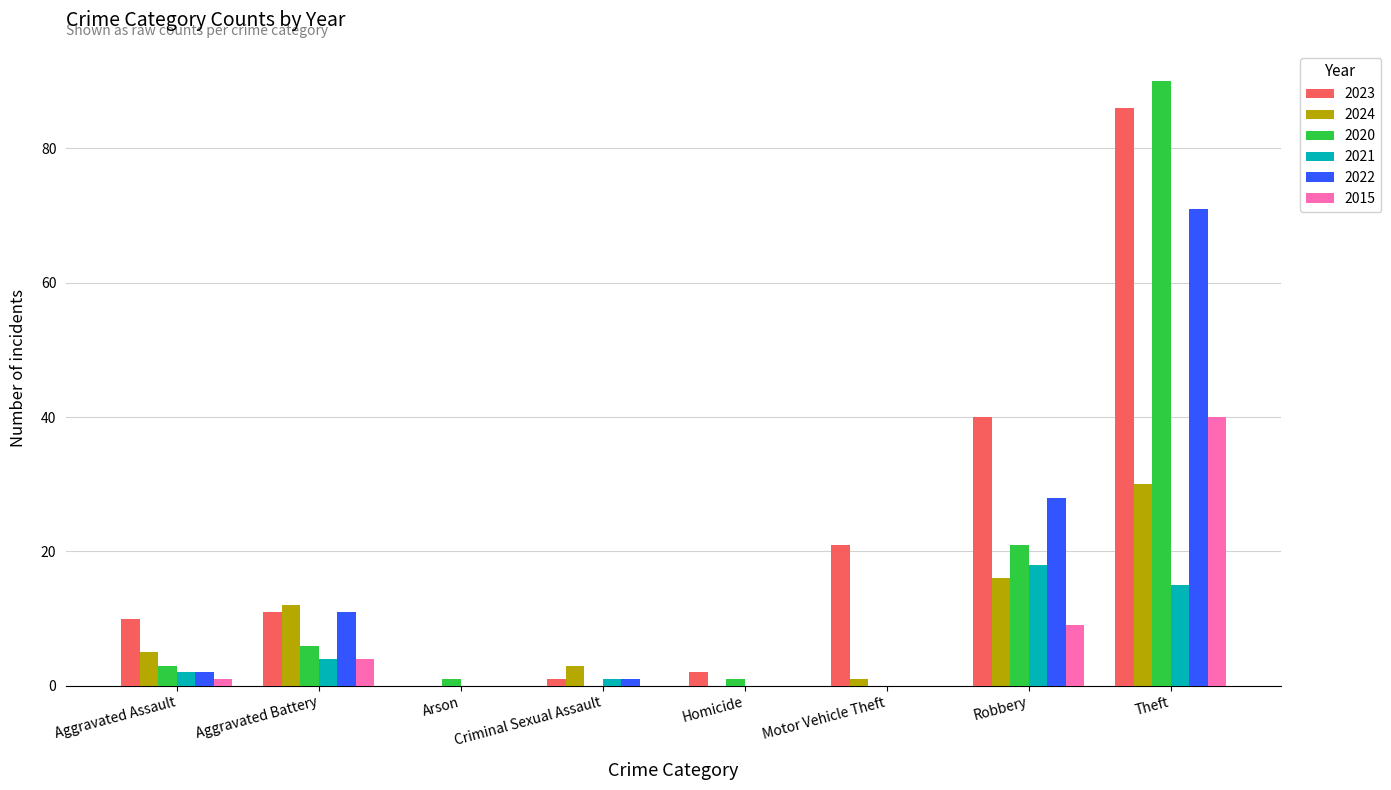

Reading left to right, transcribe all the data shown in this chart.

2023: Aggravated Assault=10	Aggravated Battery=11	Arson=0	Criminal Sexual Assault=1	Homicide=2	Motor Vehicle Theft=21	Robbery=40	Theft=86
2024: Aggravated Assault=5	Aggravated Battery=12	Arson=0	Criminal Sexual Assault=3	Homicide=0	Motor Vehicle Theft=1	Robbery=16	Theft=30
2020: Aggravated Assault=3	Aggravated Battery=6	Arson=1	Criminal Sexual Assault=0	Homicide=1	Motor Vehicle Theft=0	Robbery=21	Theft=90
2021: Aggravated Assault=2	Aggravated Battery=4	Arson=0	Criminal Sexual Assault=1	Homicide=0	Motor Vehicle Theft=0	Robbery=18	Theft=15
2022: Aggravated Assault=2	Aggravated Battery=11	Arson=0	Criminal Sexual Assault=1	Homicide=0	Motor Vehicle Theft=0	Robbery=28	Theft=71
2015: Aggravated Assault=1	Aggravated Battery=4	Arson=0	Criminal Sexual Assault=0	Homicide=0	Motor Vehicle Theft=0	Robbery=9	Theft=40